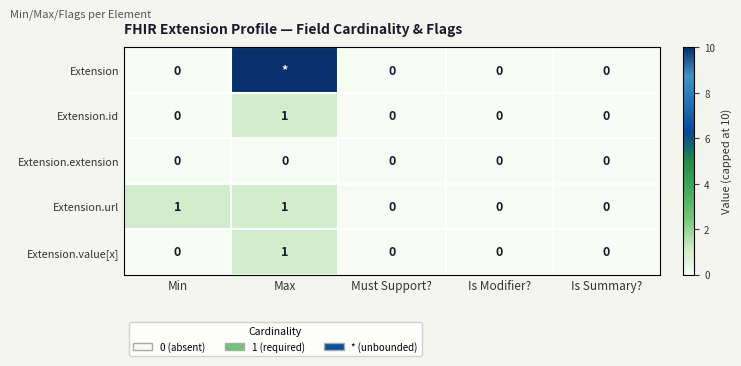

At how many categories does at least one series exceed 4?

1